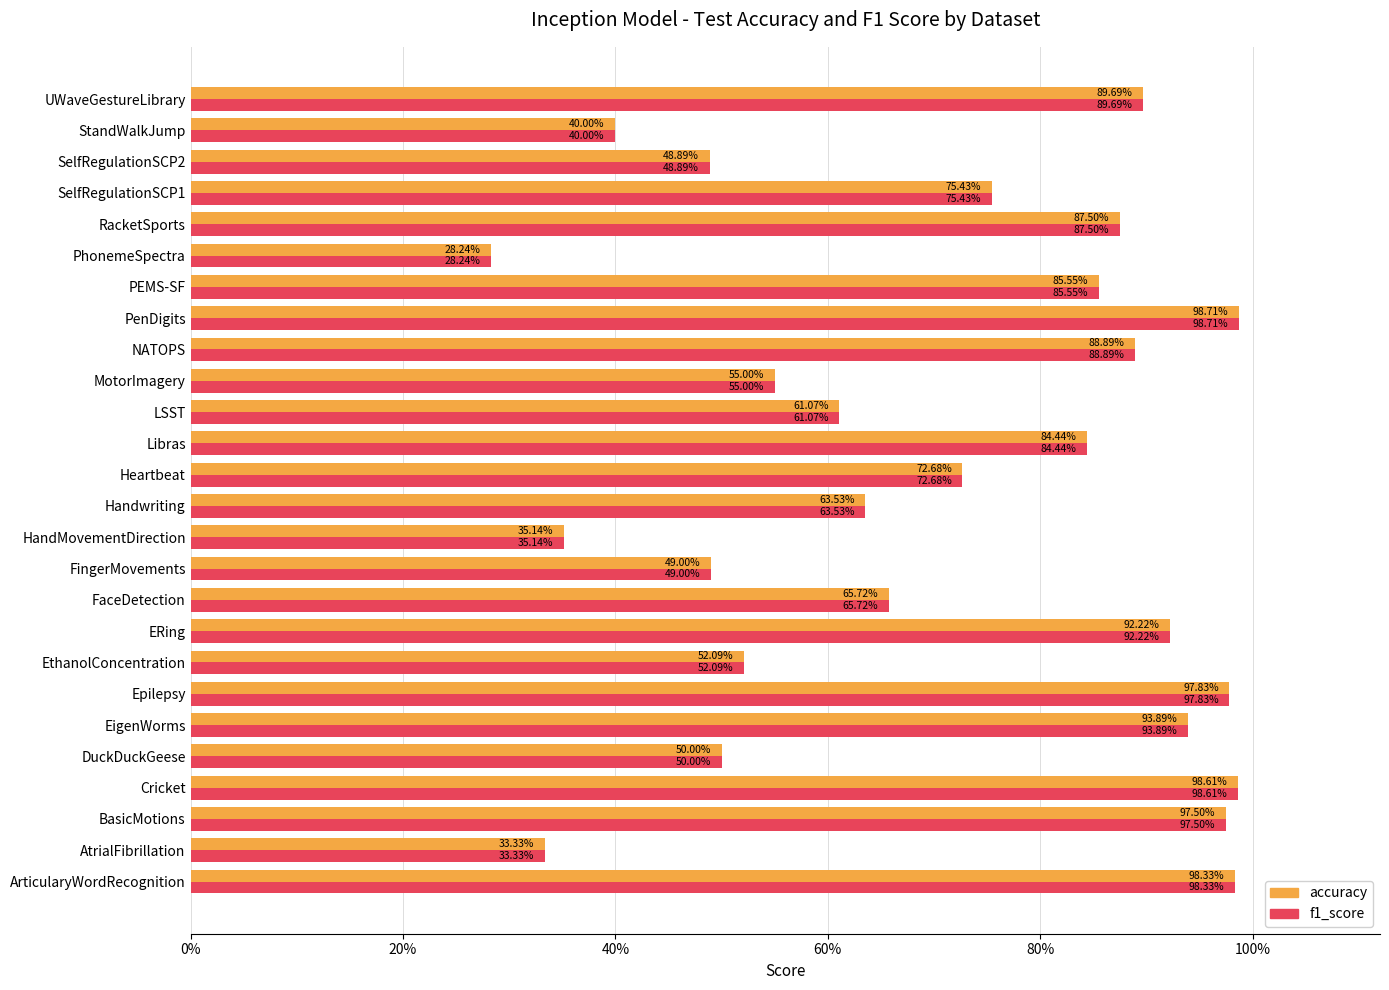

Reading left to right, list all the values displayed in this chart.

accuracy: 1.0	0.3	1.0	1.0	0.5	0.9	1.0	0.5	0.9	0.7	0.5	0.4	0.6	0.7	0.8	0.6	0.6	0.9	1.0	0.9	0.3	0.9	0.8	0.5	0.4	0.9
f1_score: 1.0	0.3	1.0	1.0	0.5	0.9	1.0	0.5	0.9	0.7	0.5	0.4	0.6	0.7	0.8	0.6	0.5	0.9	1.0	0.9	0.3	0.9	0.8	0.5	0.4	0.9